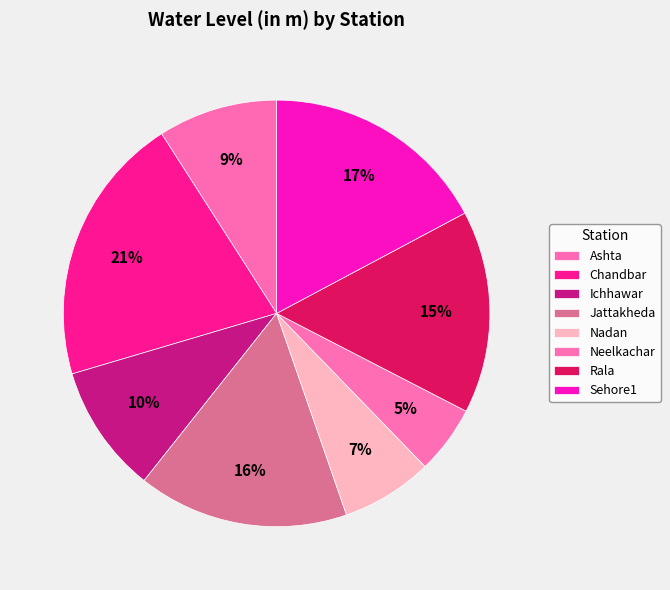

Is it true that Neelkachar is 1% of the pie?

False